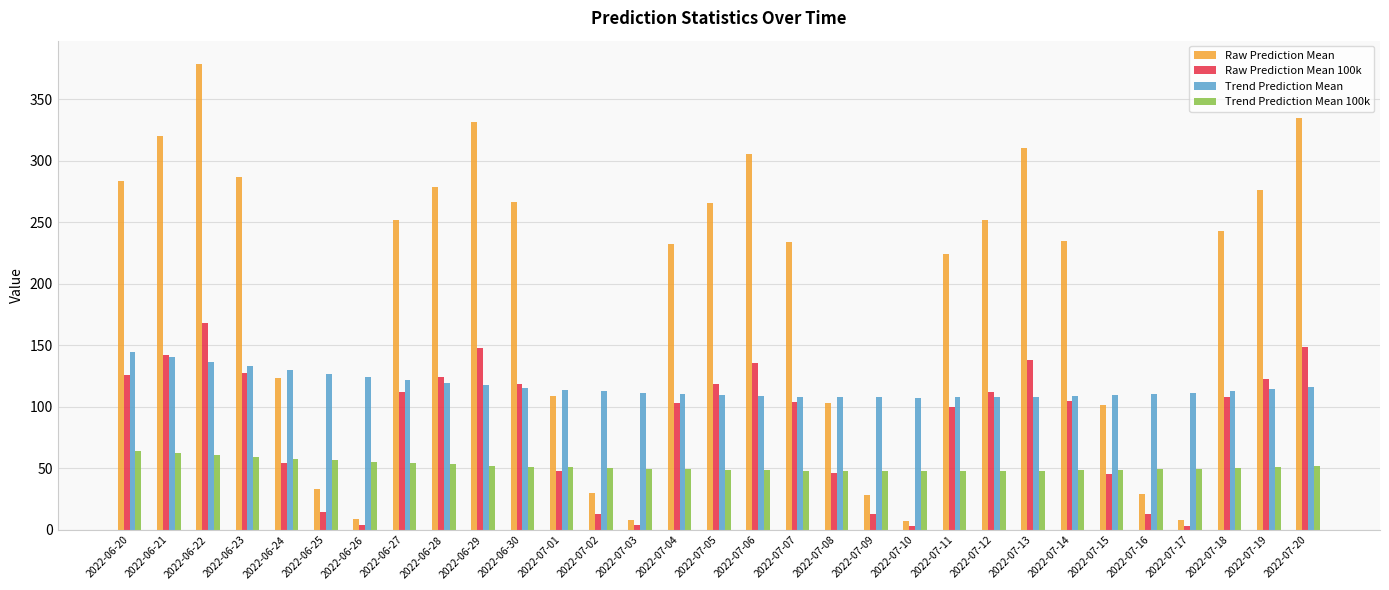

What is the label of the 21st bar from the left?

2022-07-10